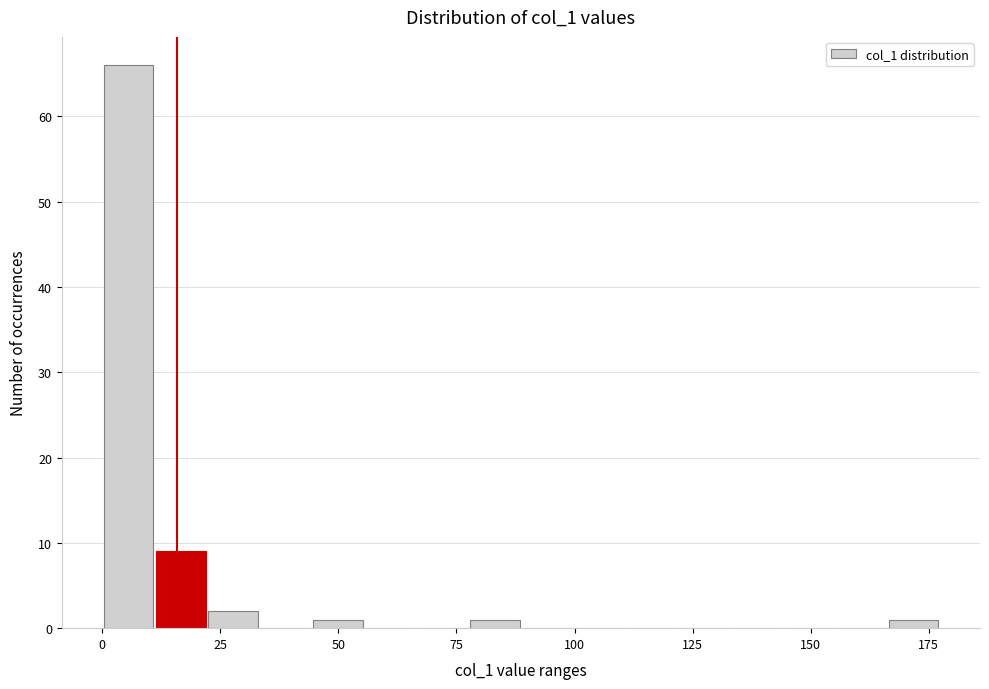

Read against the x-axis, roughly where is the centre of the tallest bar?

5